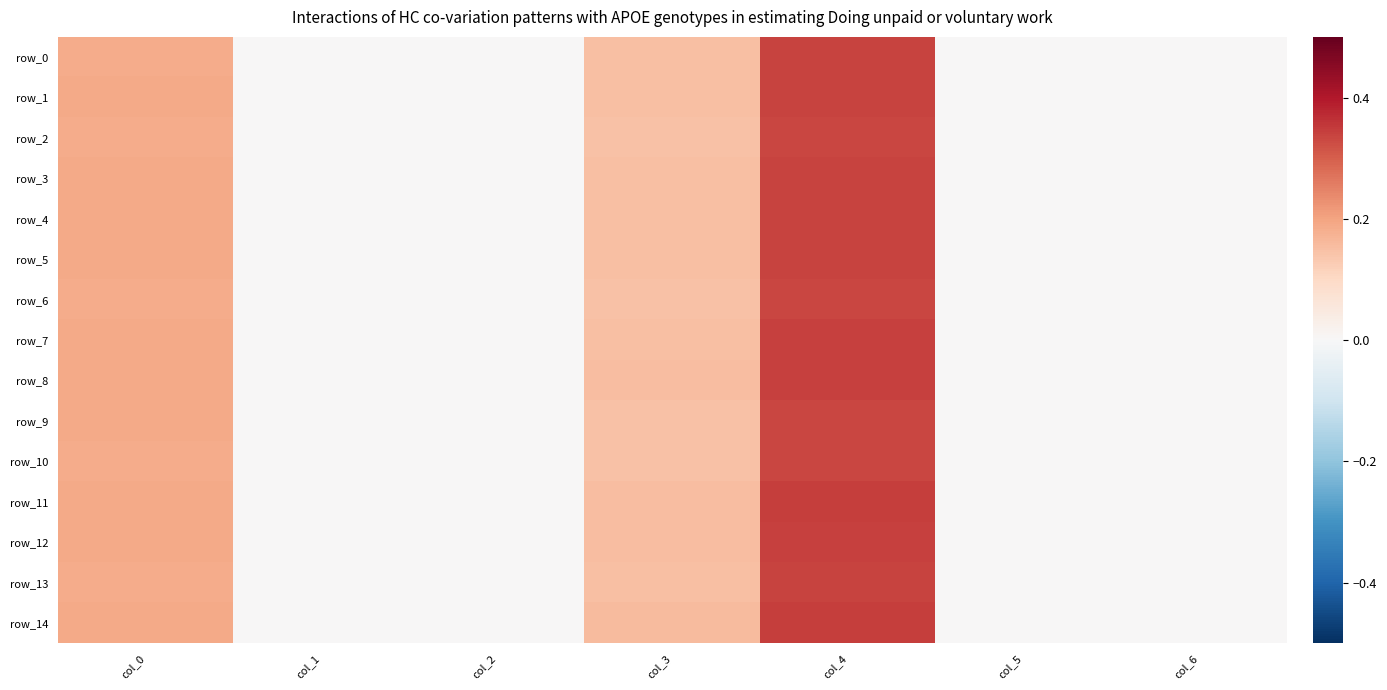

Which series has the widest spread of values?

row_14